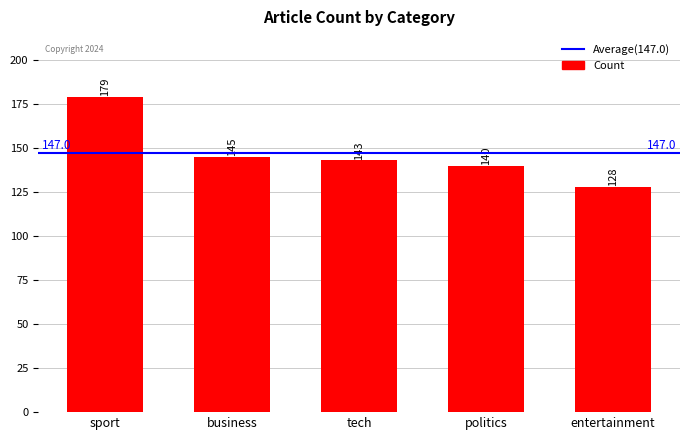

What position from the right is tech?

3